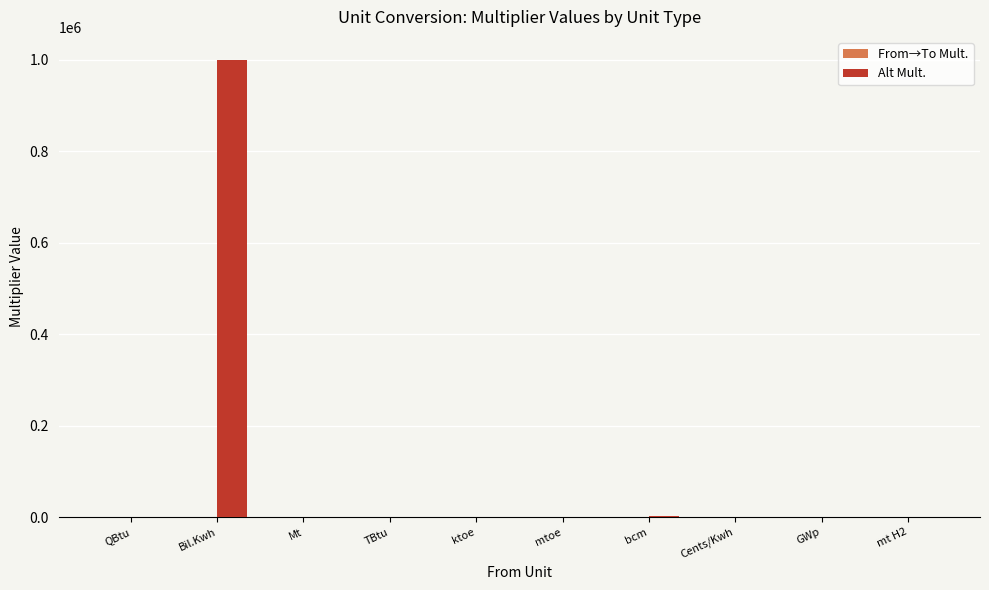

What is the maximum value for Alt Mult.?

1000000.0